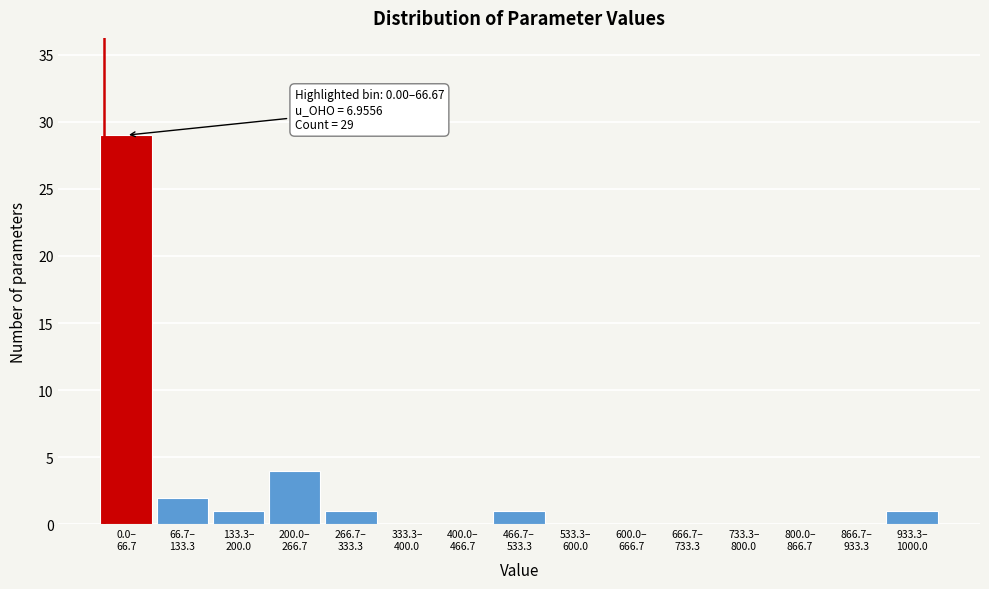

What is the sum of all values?

39